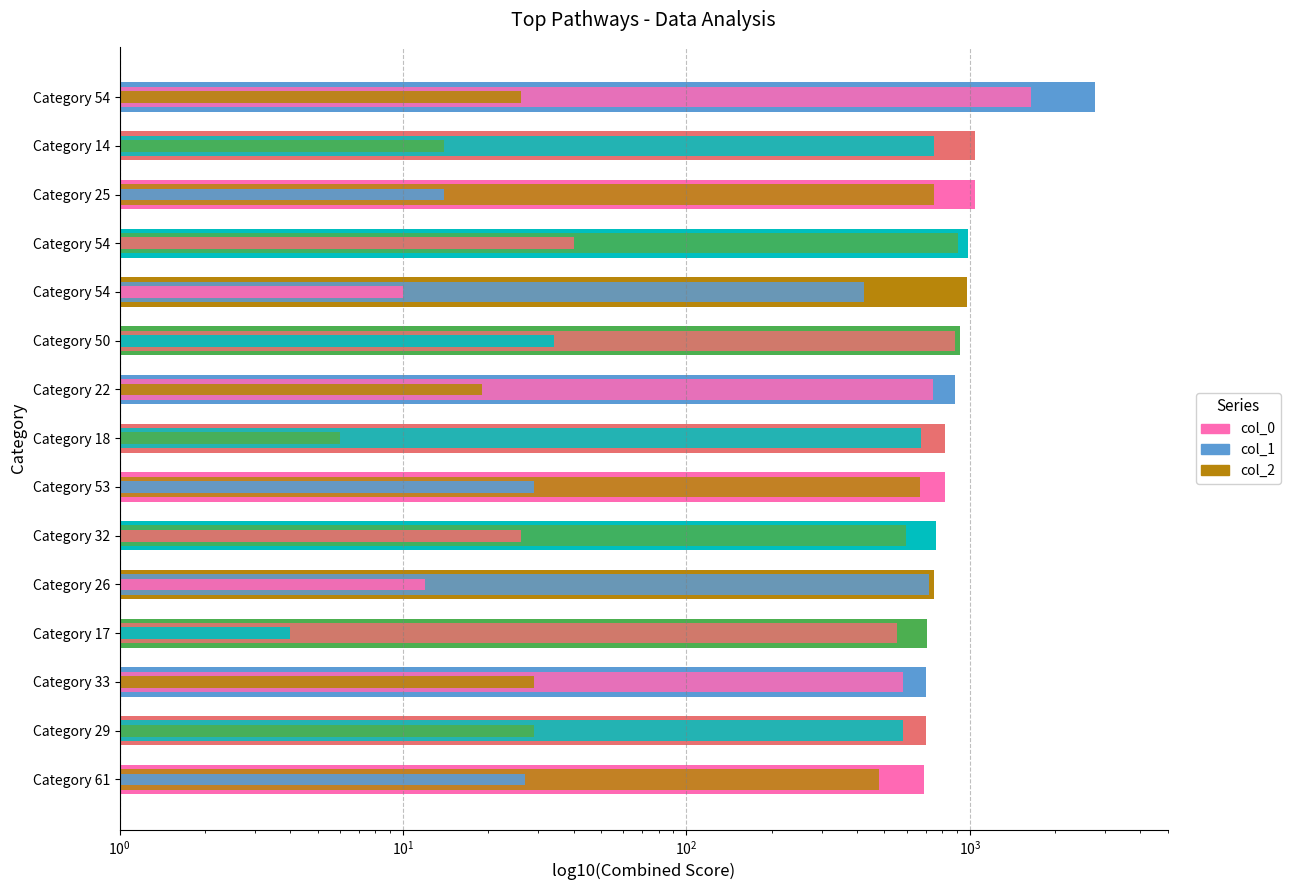

What is the smallest value displayed?

4